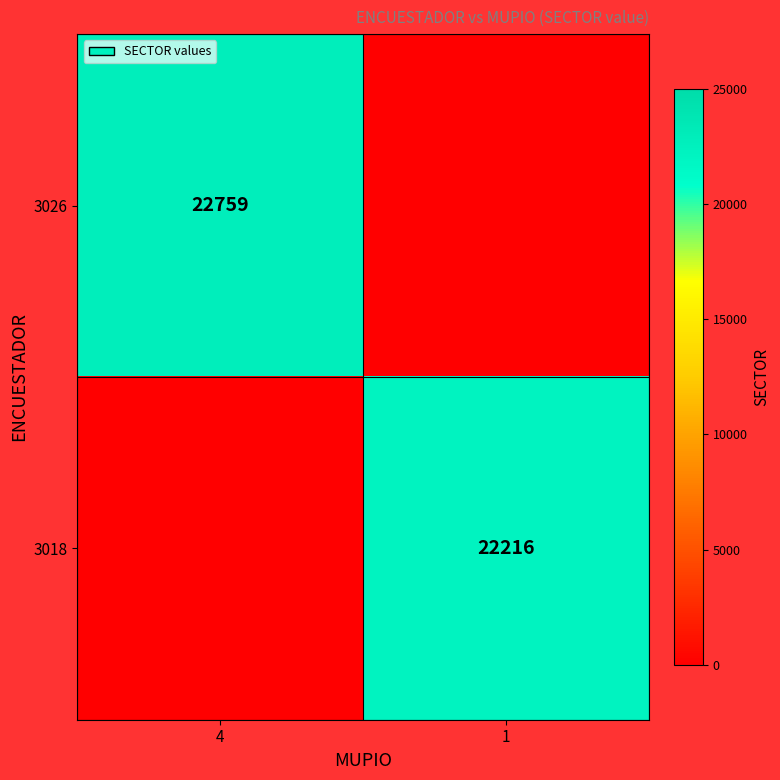

What is the total value across all series at 1?

22216